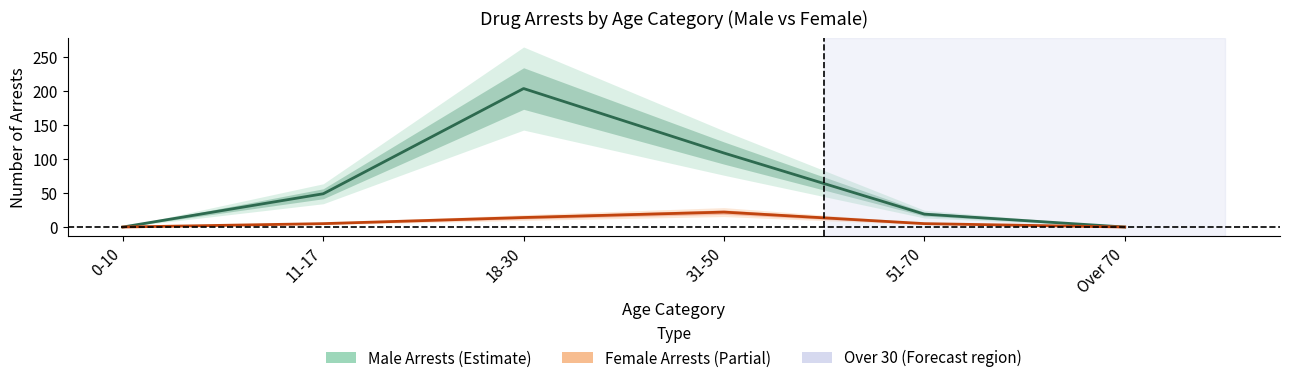

At how many categories does at least one series exceed 143?

1